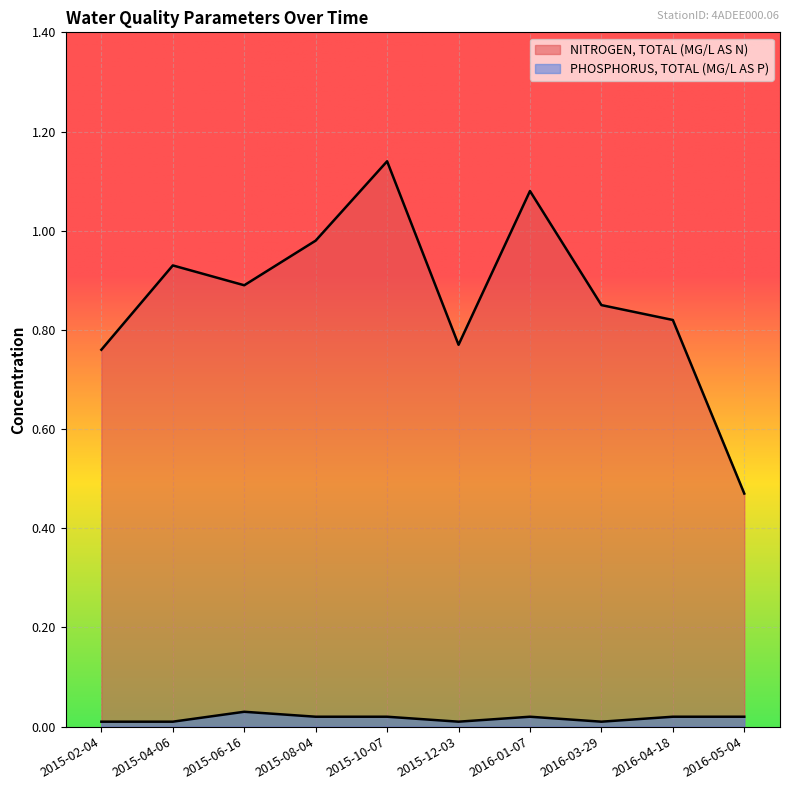

Rank the series by their average value, from highest to lowest.

NITROGEN, TOTAL (MG/L AS N), PHOSPHORUS, TOTAL (MG/L AS P)